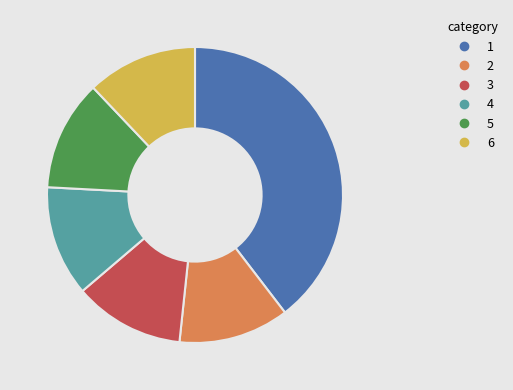

How many slices are in this pie chart?

6